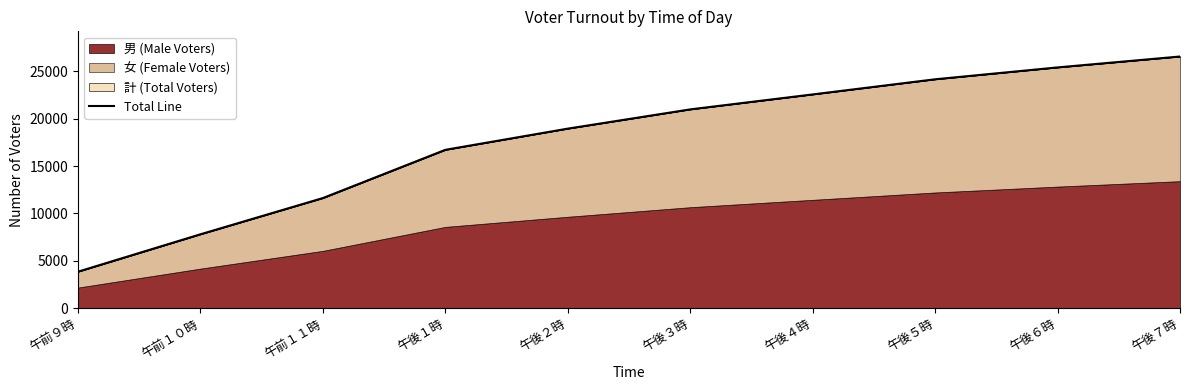

What is the change in value from 午後２時 to 午後７時?

+7613